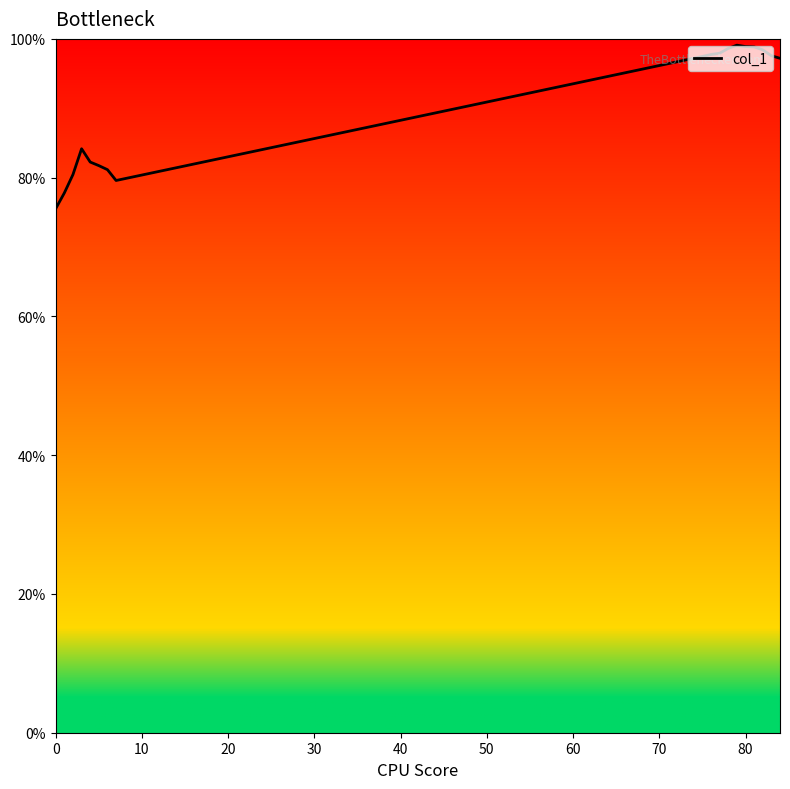

What is the smallest value displayed?

75.5